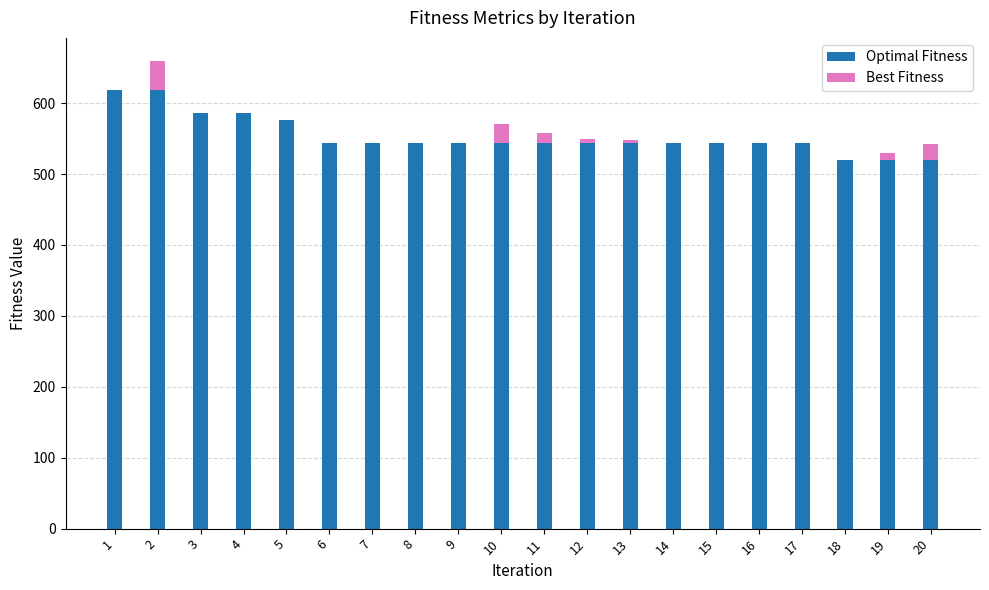

The value of Optimal Fitness at 5 is 230. True or false?

False